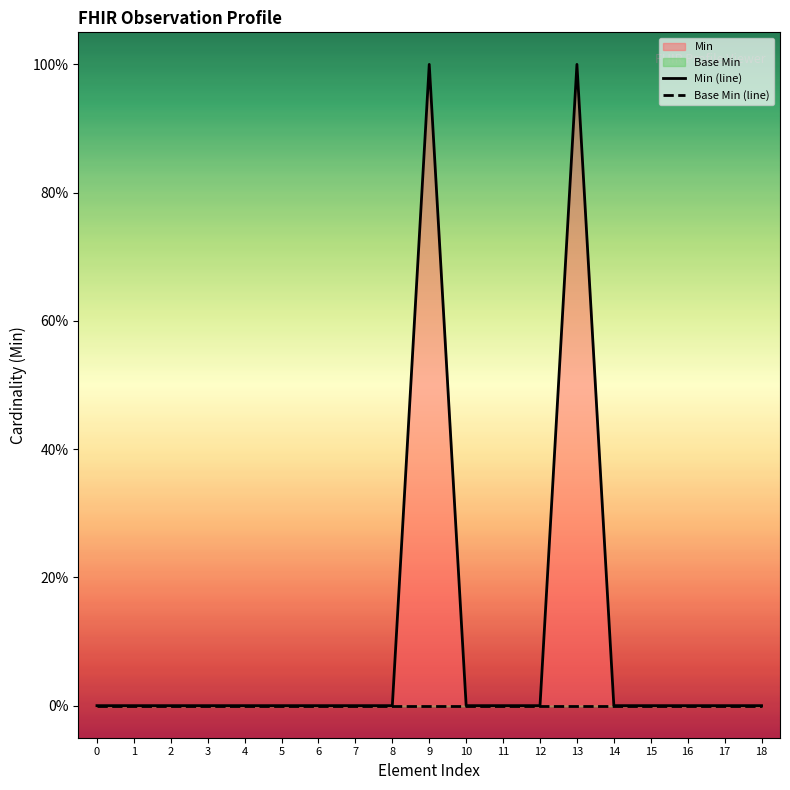

Between 14 and 1, which is larger?

14